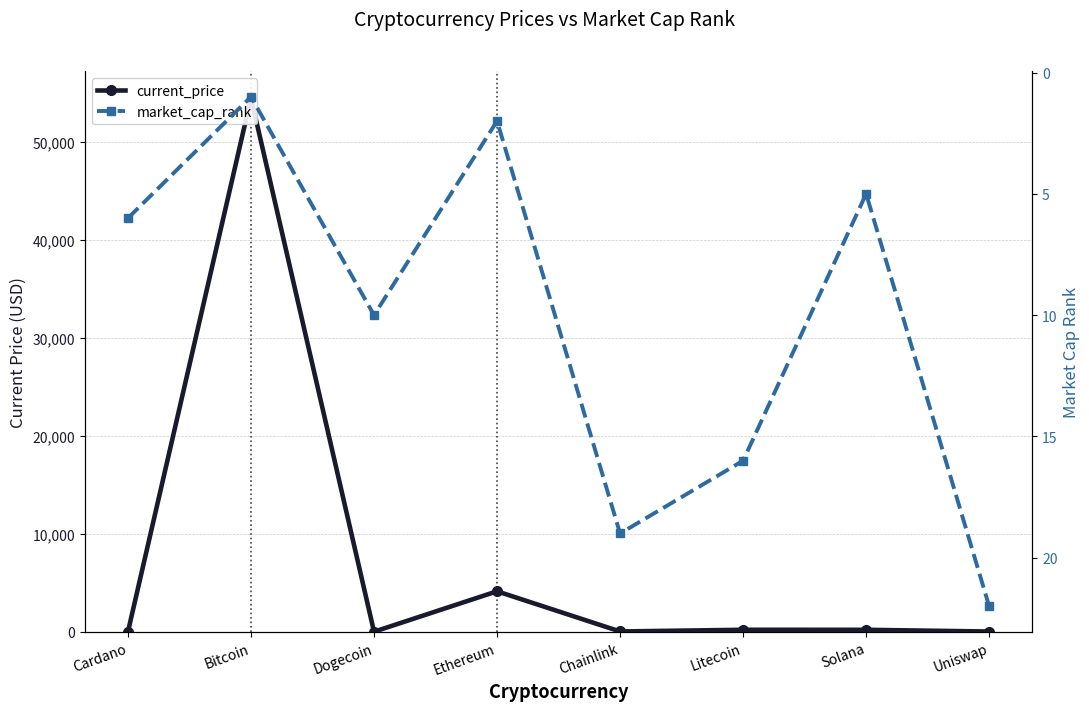

What is the value of the market_cap_rank point at the 3rd from the left?

10.0